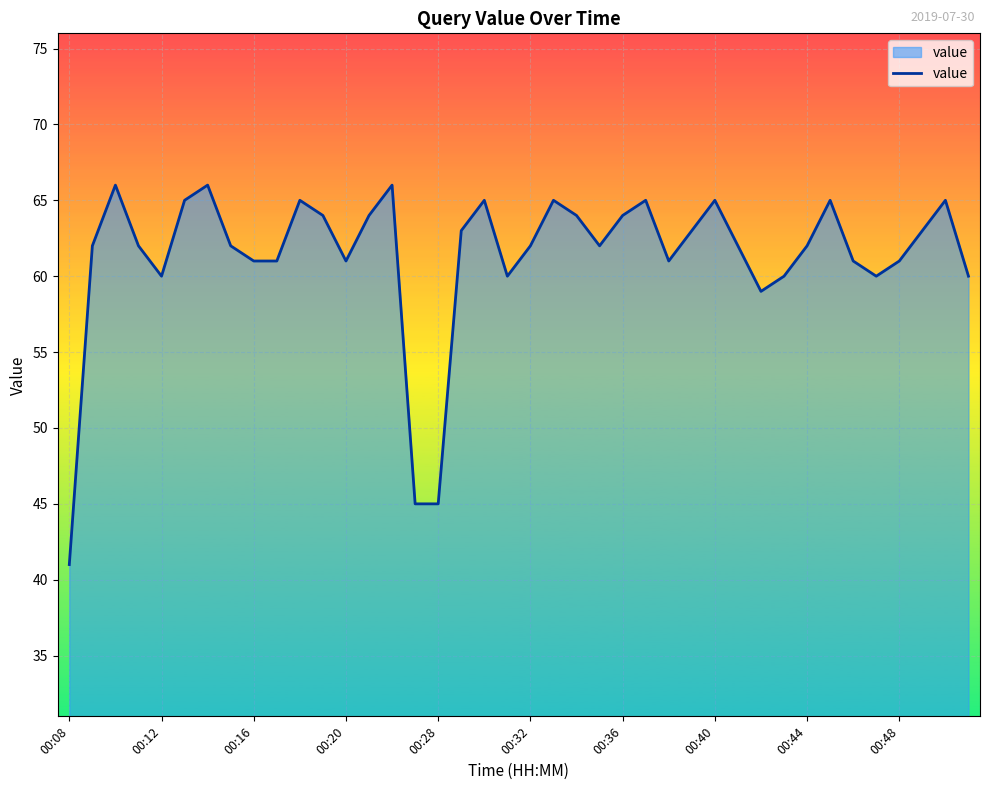

What is the difference between the maximum and minimum values?

25